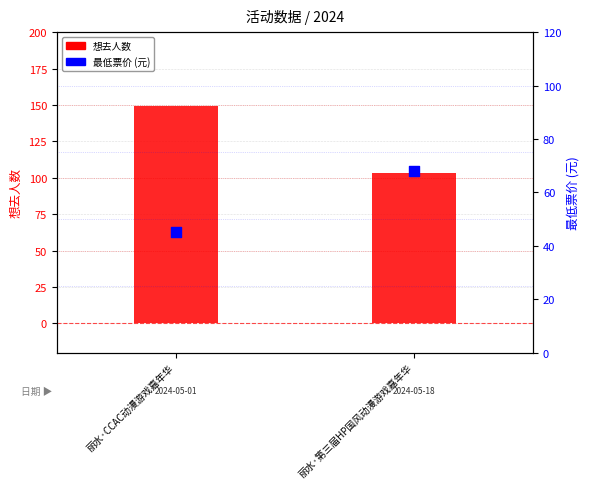

What is the total value across all series at 丽水·CCAC动漫游戏嘉年华?

194